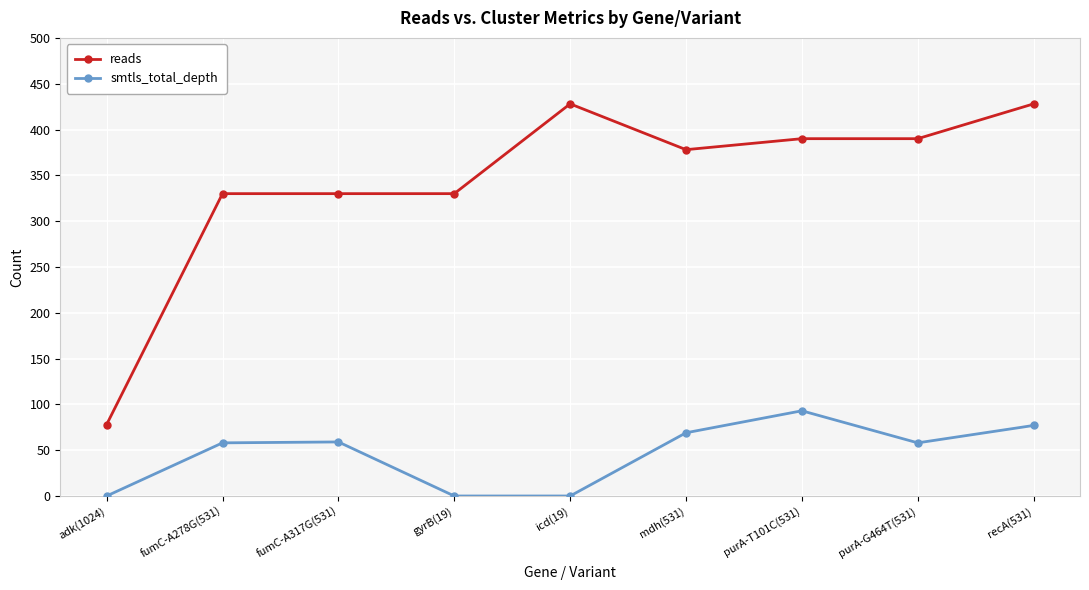

What is the difference between the reads values at adk(1024) and purA-G464T(531)?

312